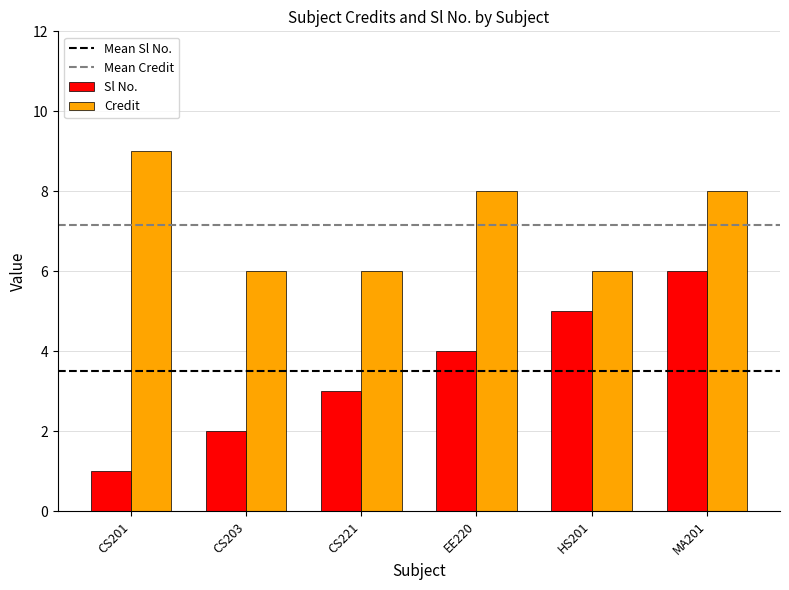

What is the label of the 5th bar from the right?

CS203